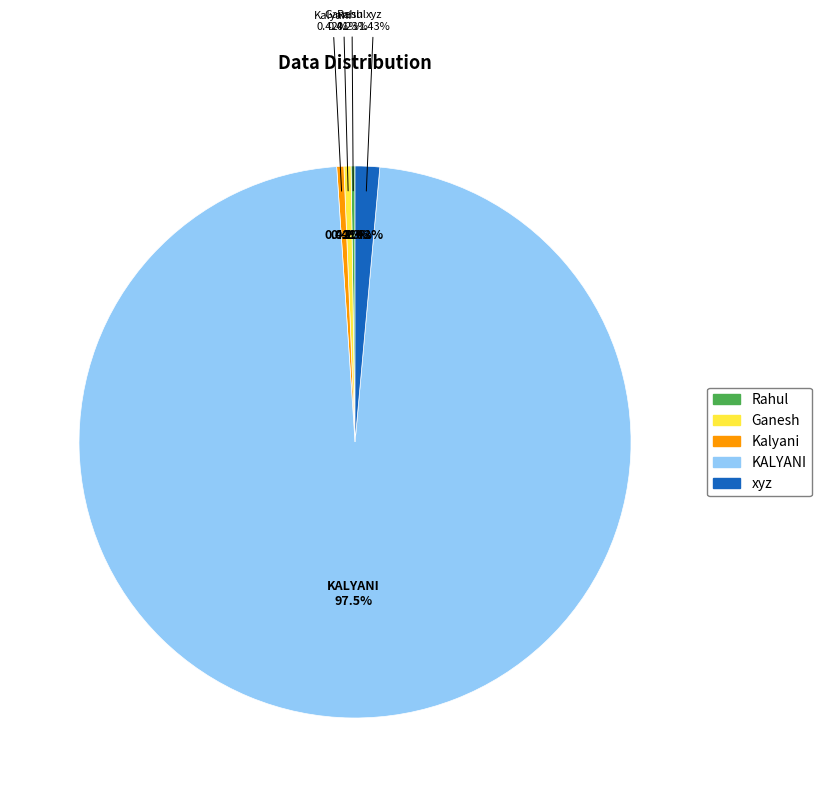

Does Kalyani account for over 50% of the chart?

No